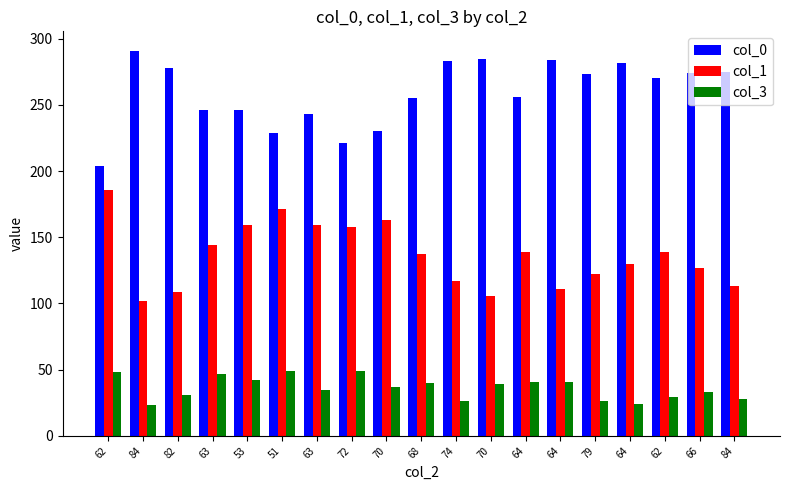

How many data points in col_1 are less than 137?

9